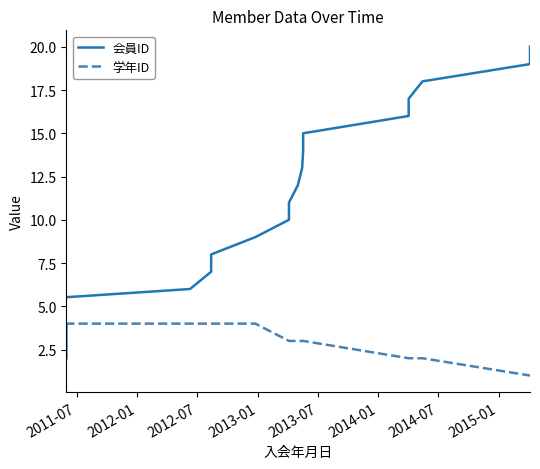

What is the value of the 学年ID point at the 6th from the left?

4